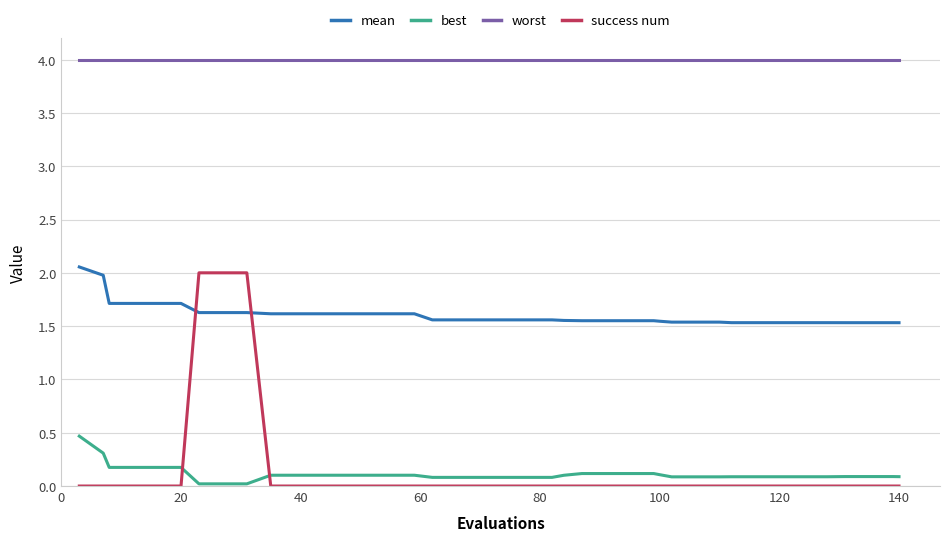

After their last crossing, which series has the higher values: best or success num?

best